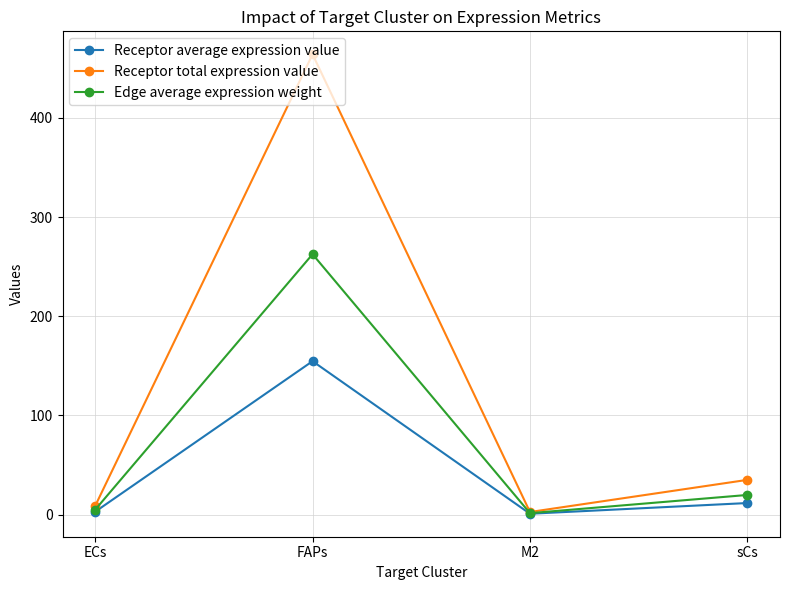

What is the difference between the second highest and second lowest values in the Edge average expression weight series?

14.9